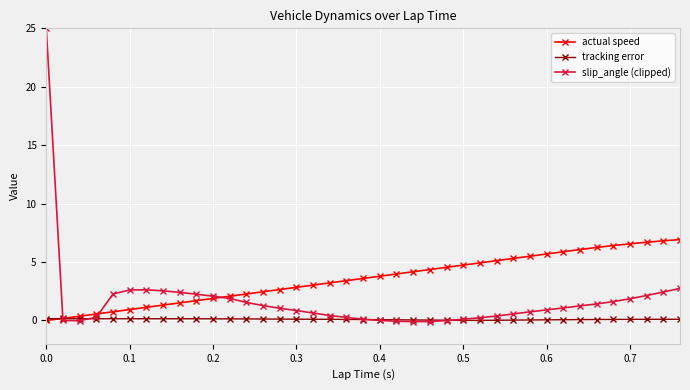

What is the value of the slip_angle (clipped) point at the 5th from the left?

2.3